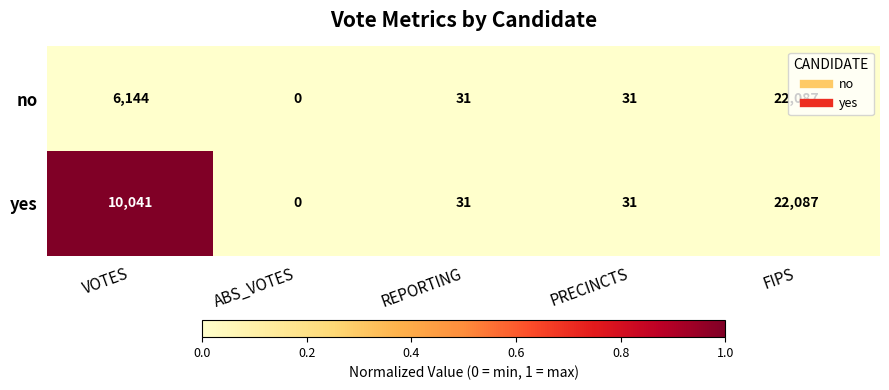

Between VOTES and REPORTING, which series saw the biggest shift?

yes